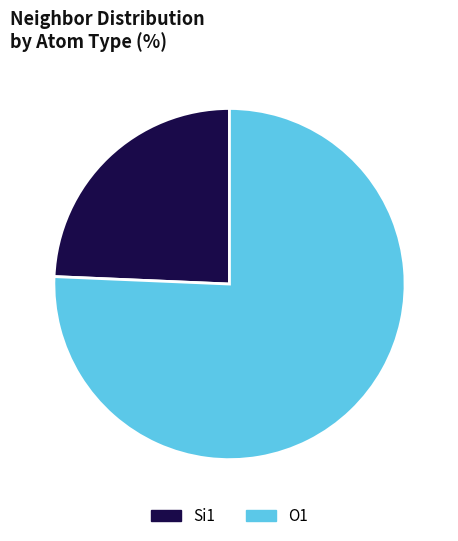

Which slice represents more than half of the pie?

O1